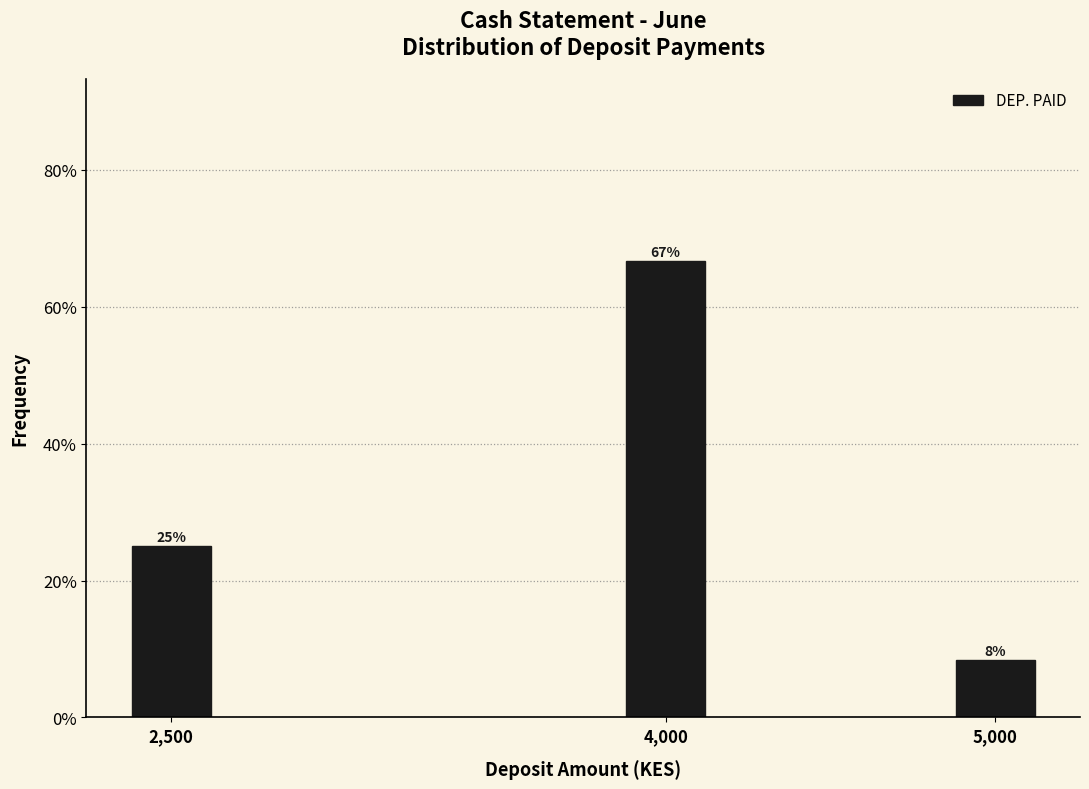

Rank the categories by value from lowest to highest.

5,000, 2,500, 4,000